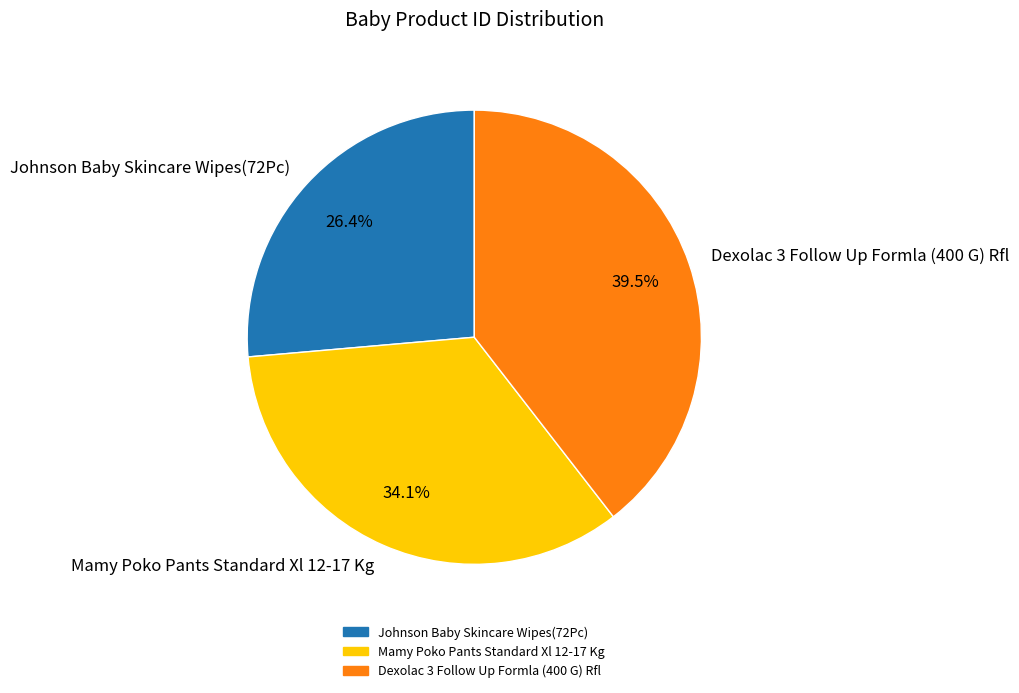

How many segments does this pie chart have?

3